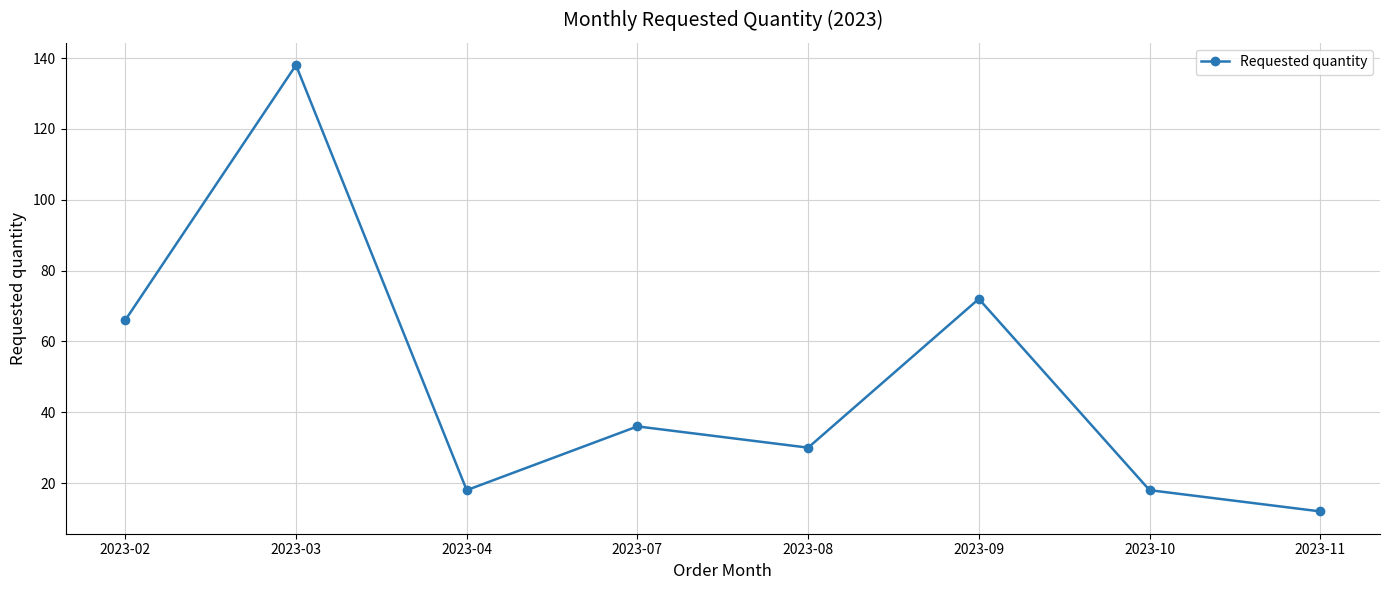

At which category does the chart reach its minimum across all series?

2023-11